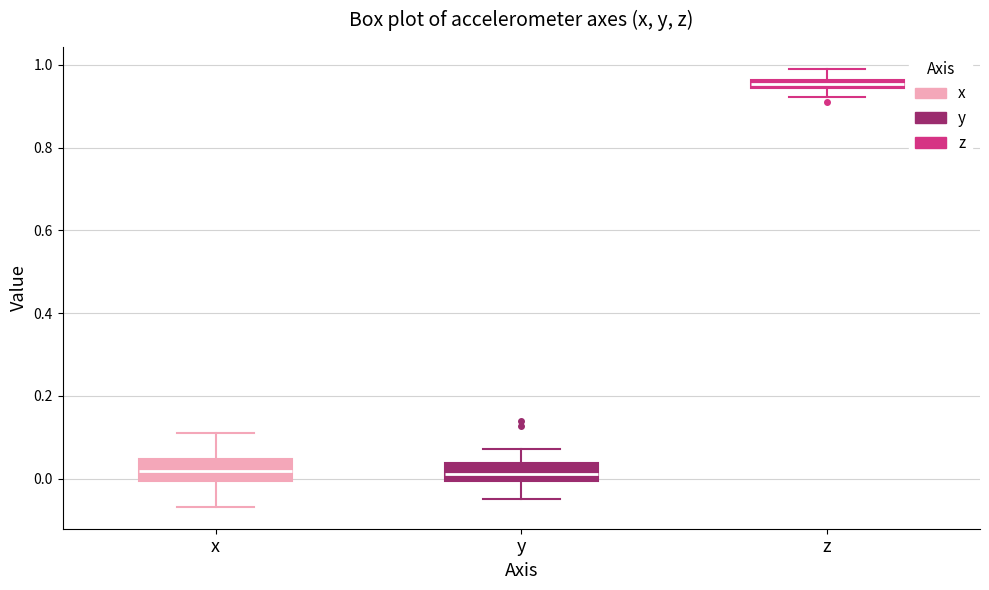

Where does the lower whisker of the box for y end on the y-axis? The values are not printed on the chart, so give them approximately, as read against the axis.

-0.06